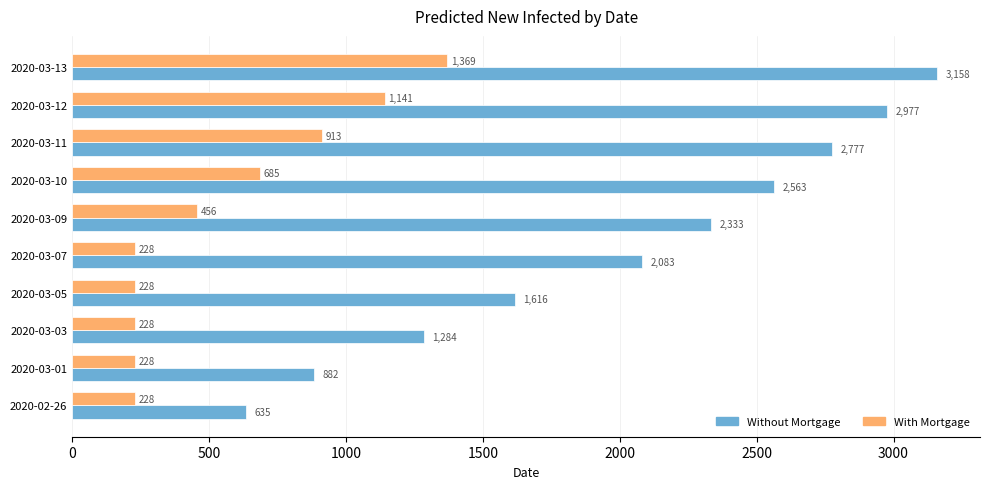

Rank the categories by Without Mortgage value from lowest to highest.

2020-02-26, 2020-03-01, 2020-03-03, 2020-03-05, 2020-03-07, 2020-03-09, 2020-03-10, 2020-03-11, 2020-03-12, 2020-03-13